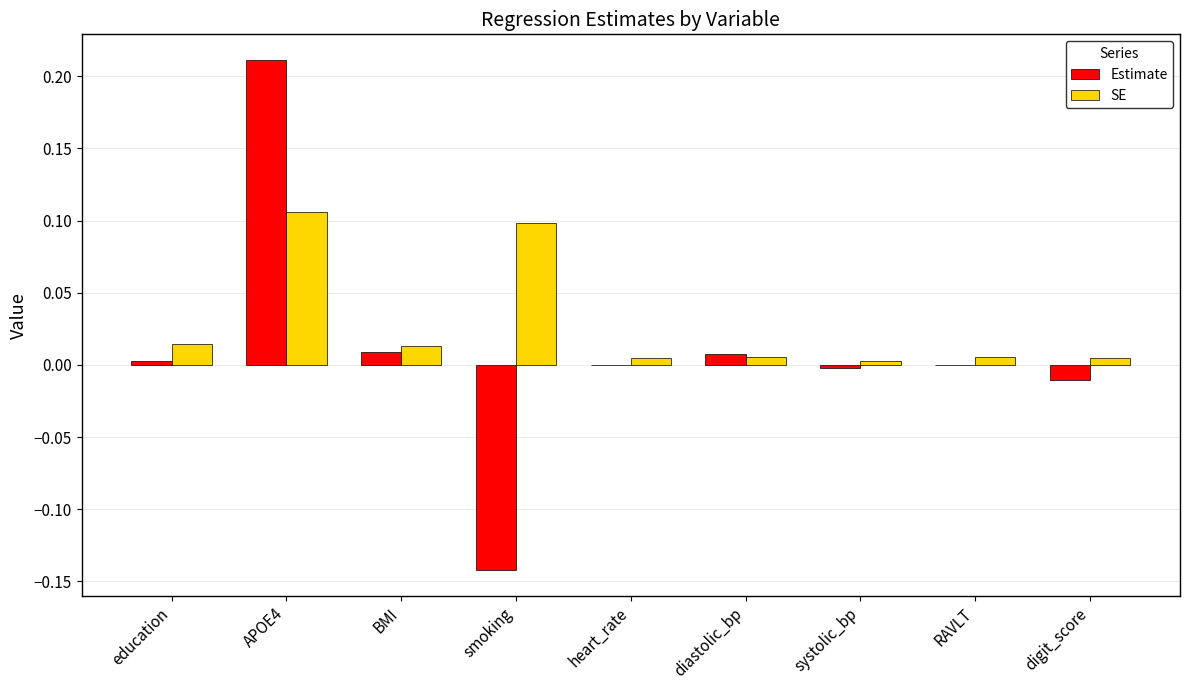

The value of SE at BMI is 0.0. True or false?

True